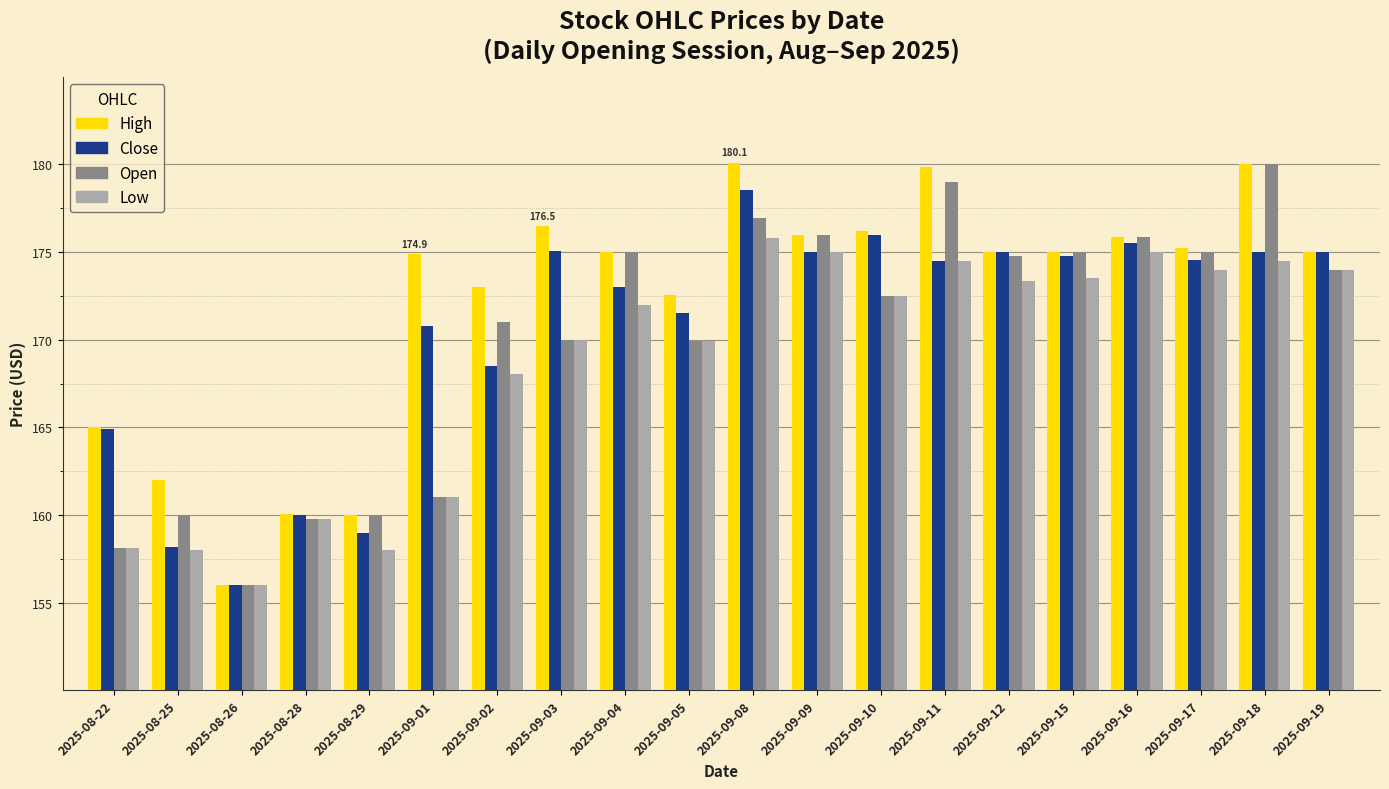

Which series has the largest range (max minus min)?

High